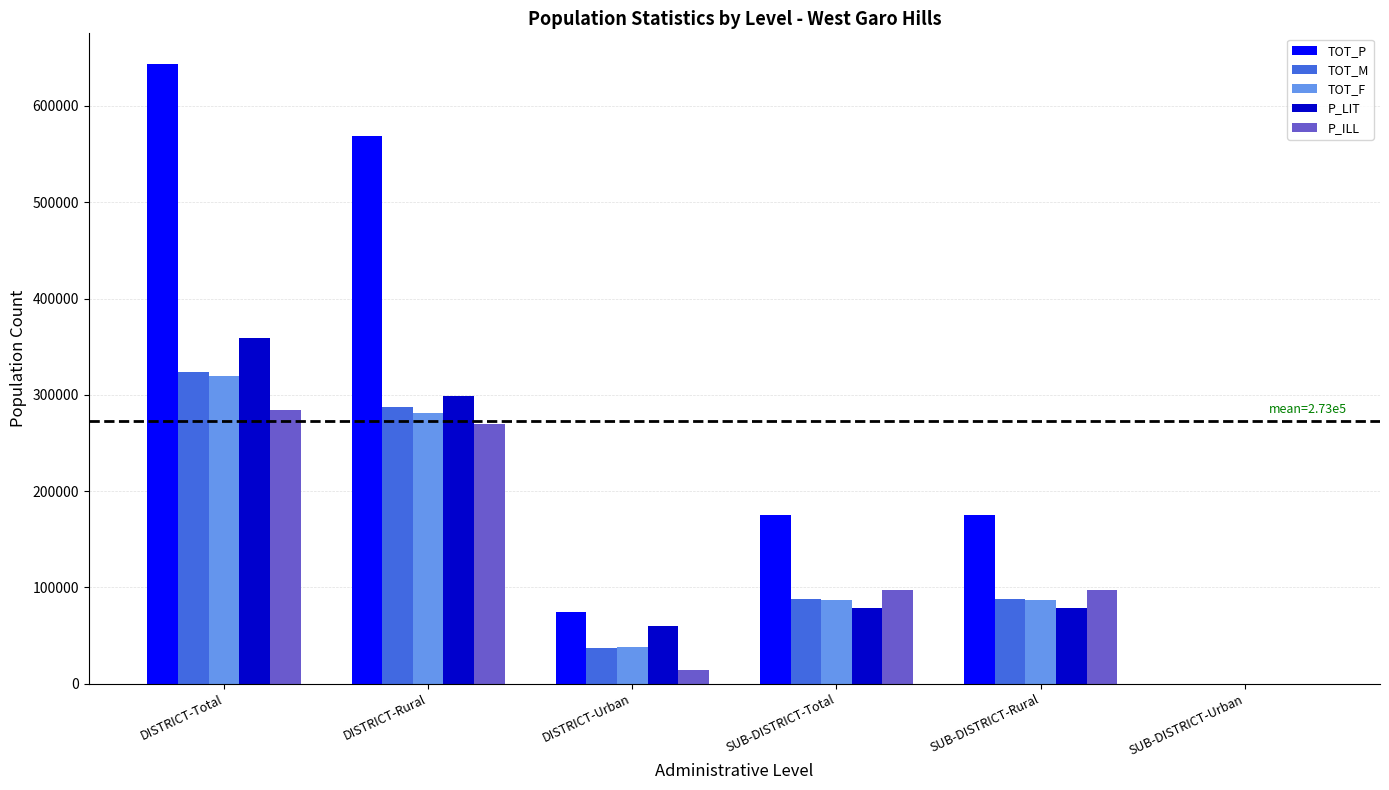

What is the sum of all TOT_M values?

825016